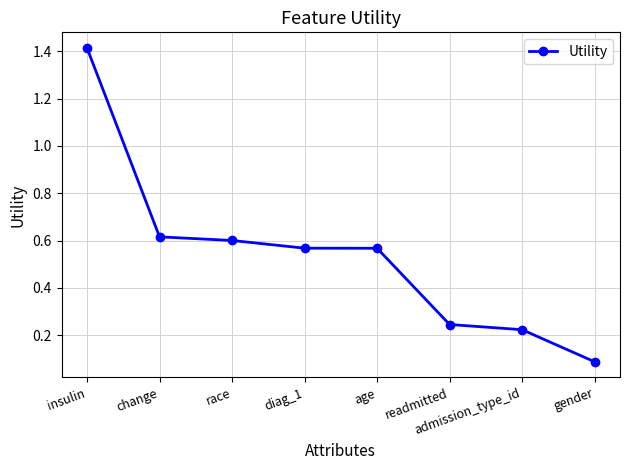

Approximately how many times larger is the value at change compared to insulin?

0.4